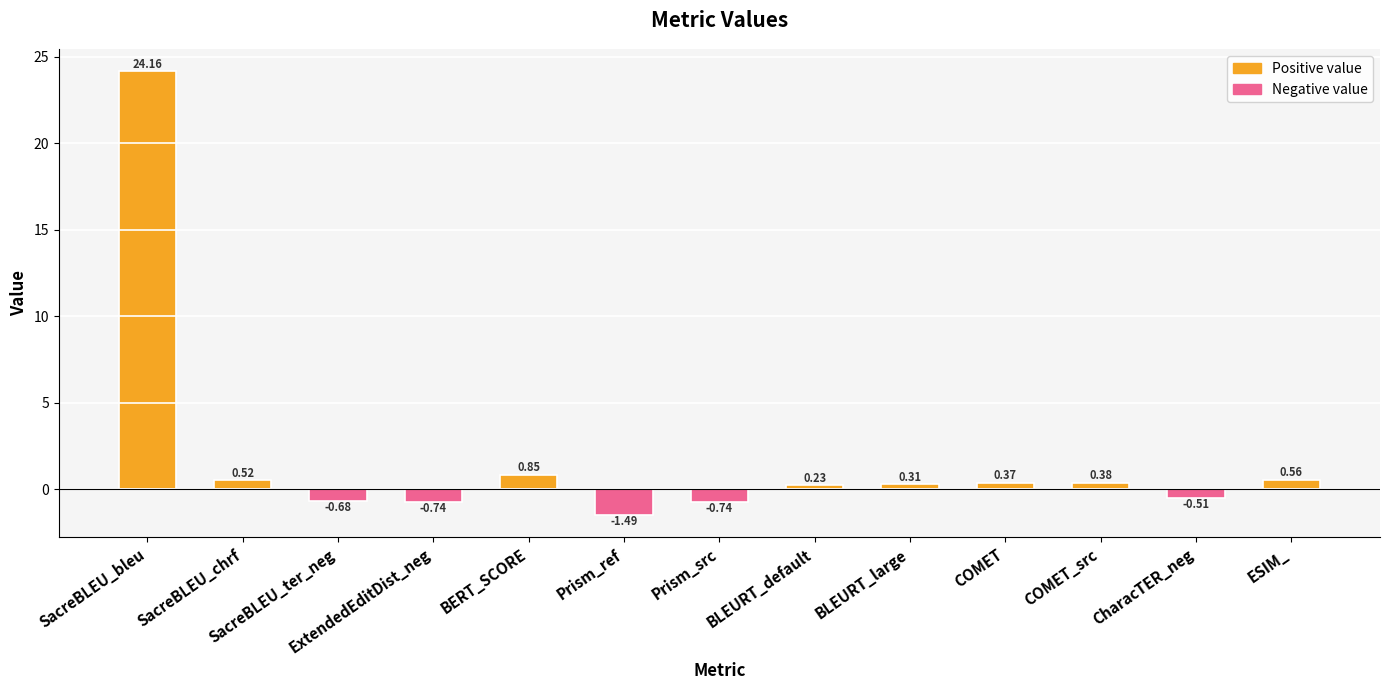

What is the average value?

1.8